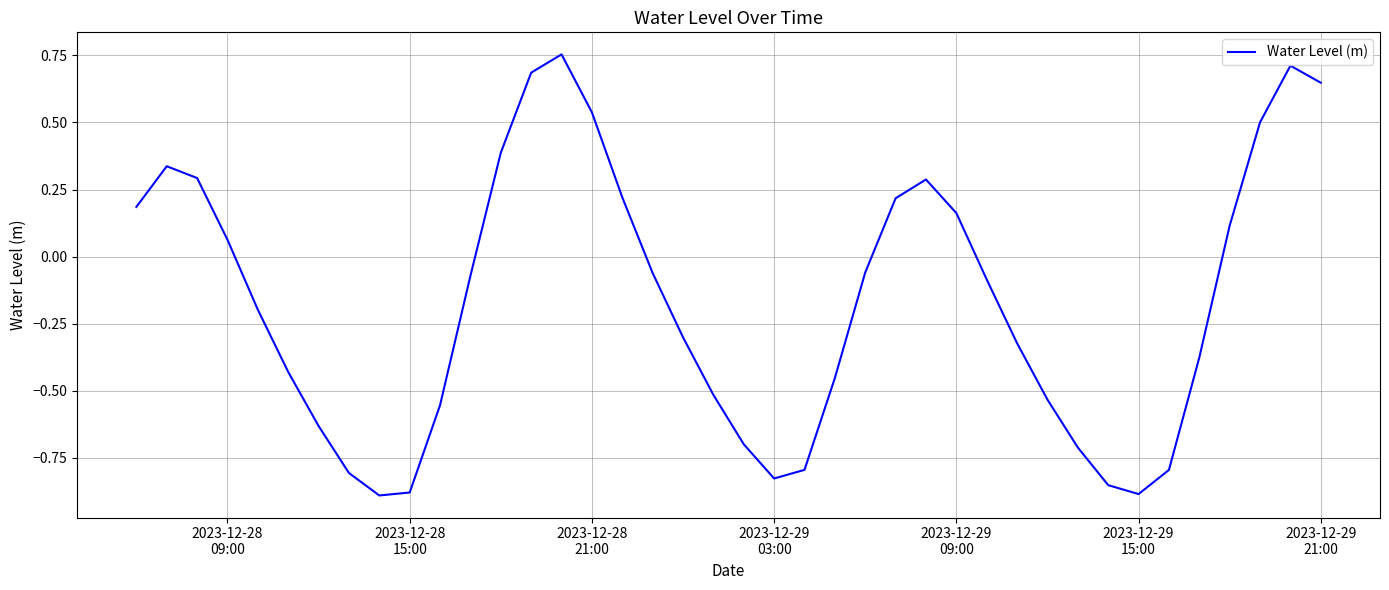

How many points are higher than both their immediate neighbors (excluding endpoints)?

4